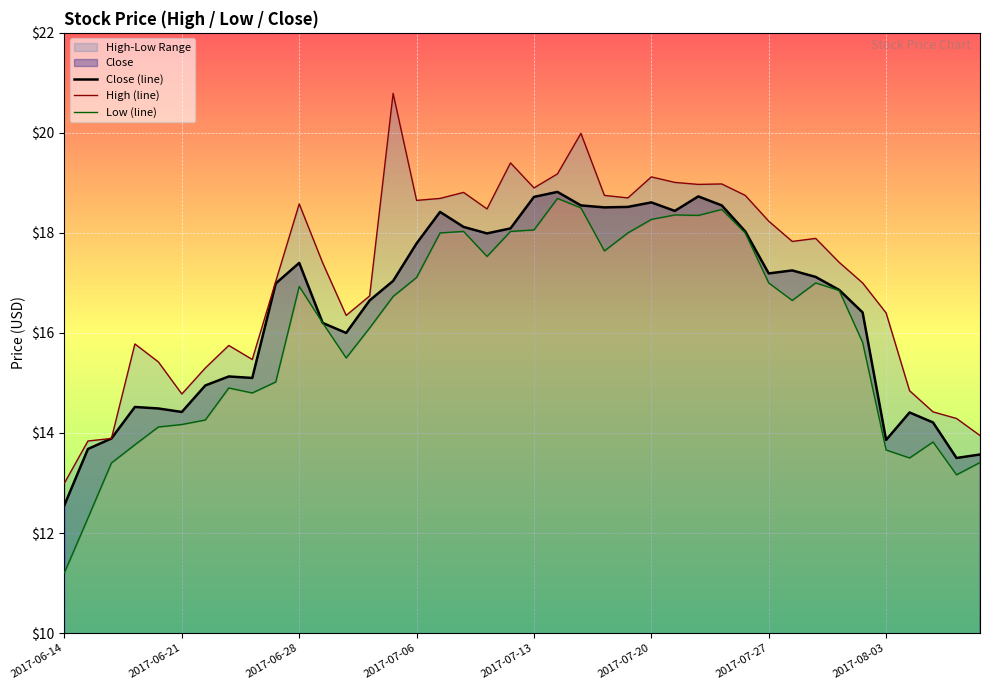

Reading left to right, list all the values displayed in this chart.

Close (line): 12.6	13.7	13.9	14.5	14.5	14.4	14.9	15.1	15.1	17.0	17.4	16.2	16.0	16.6	17.0	17.8	18.4	18.1	18.0	18.1	18.7	18.8	18.5	18.5	18.5	18.6	18.4	18.7	18.5	18.0	17.2	17.2	17.1	16.9	16.4	13.9	14.4	14.2	13.5	13.6
High (line): 13.0	13.8	13.9	15.8	15.4	14.8	15.3	15.8	15.5	17.0	18.6	17.4	16.4	16.7	20.8	18.6	18.7	18.8	18.5	19.4	18.9	19.2	20.0	18.8	18.7	19.1	19.0	19.0	19.0	18.8	18.2	17.8	17.9	17.4	17.0	16.4	14.8	14.4	14.3	13.9
Low (line): 11.2	12.3	13.4	13.8	14.1	14.2	14.3	14.9	14.8	15.0	16.9	16.2	15.5	16.1	16.7	17.1	18.0	18.0	17.5	18.0	18.1	18.7	18.5	17.6	18.0	18.3	18.4	18.4	18.5	18.0	17.0	16.6	17.0	16.9	15.8	13.7	13.5	13.8	13.2	13.4